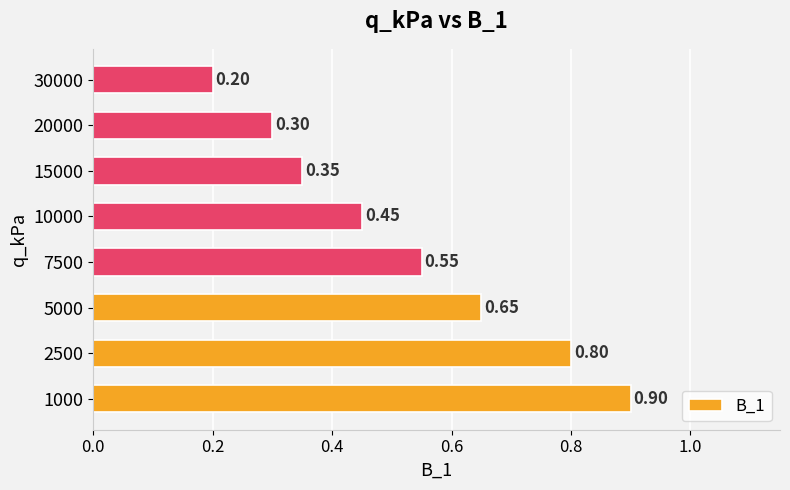

What is the sum of the values at 1000 and 7500?

1.5